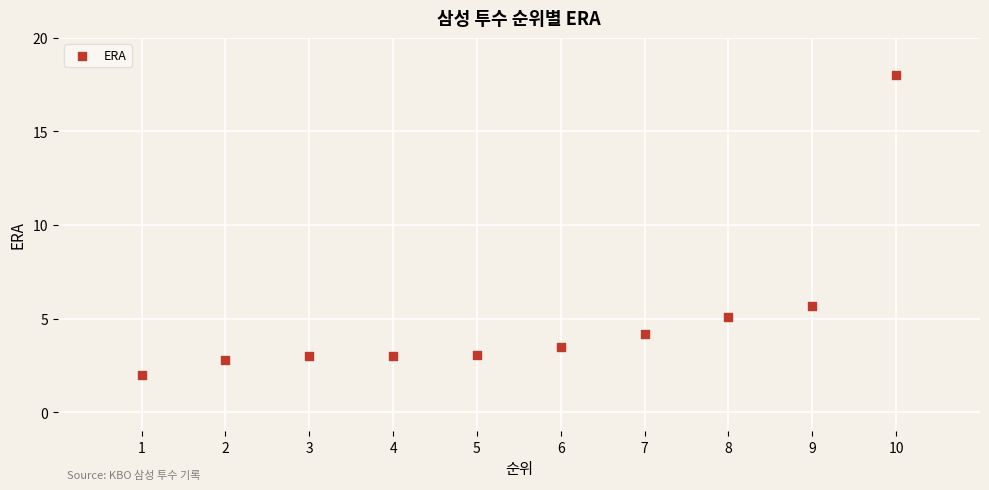

What Y value in the scatter plot is closest to 10?

5.7